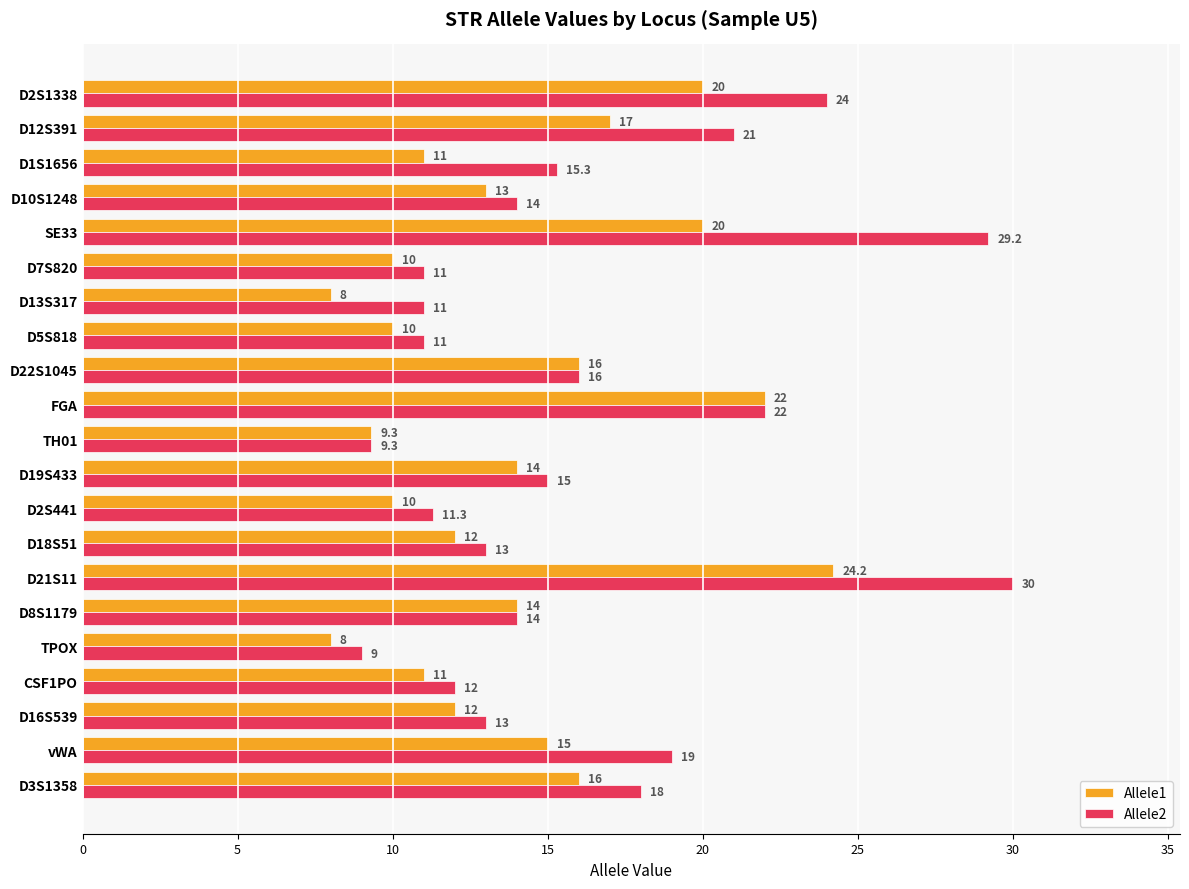

How many values in the Allele2 series are below 14?

9